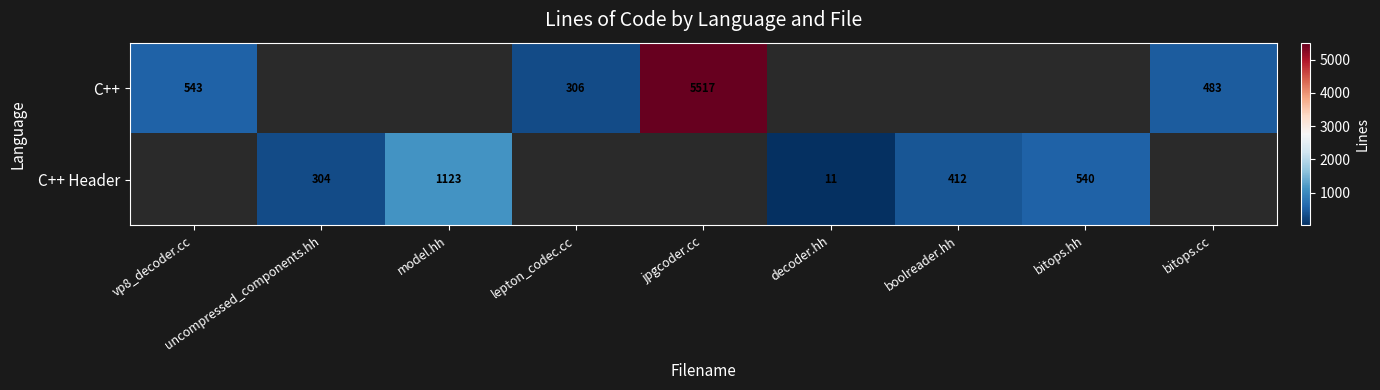

The C++ Header series shows 412 at boolreader.hh. True or false?

True